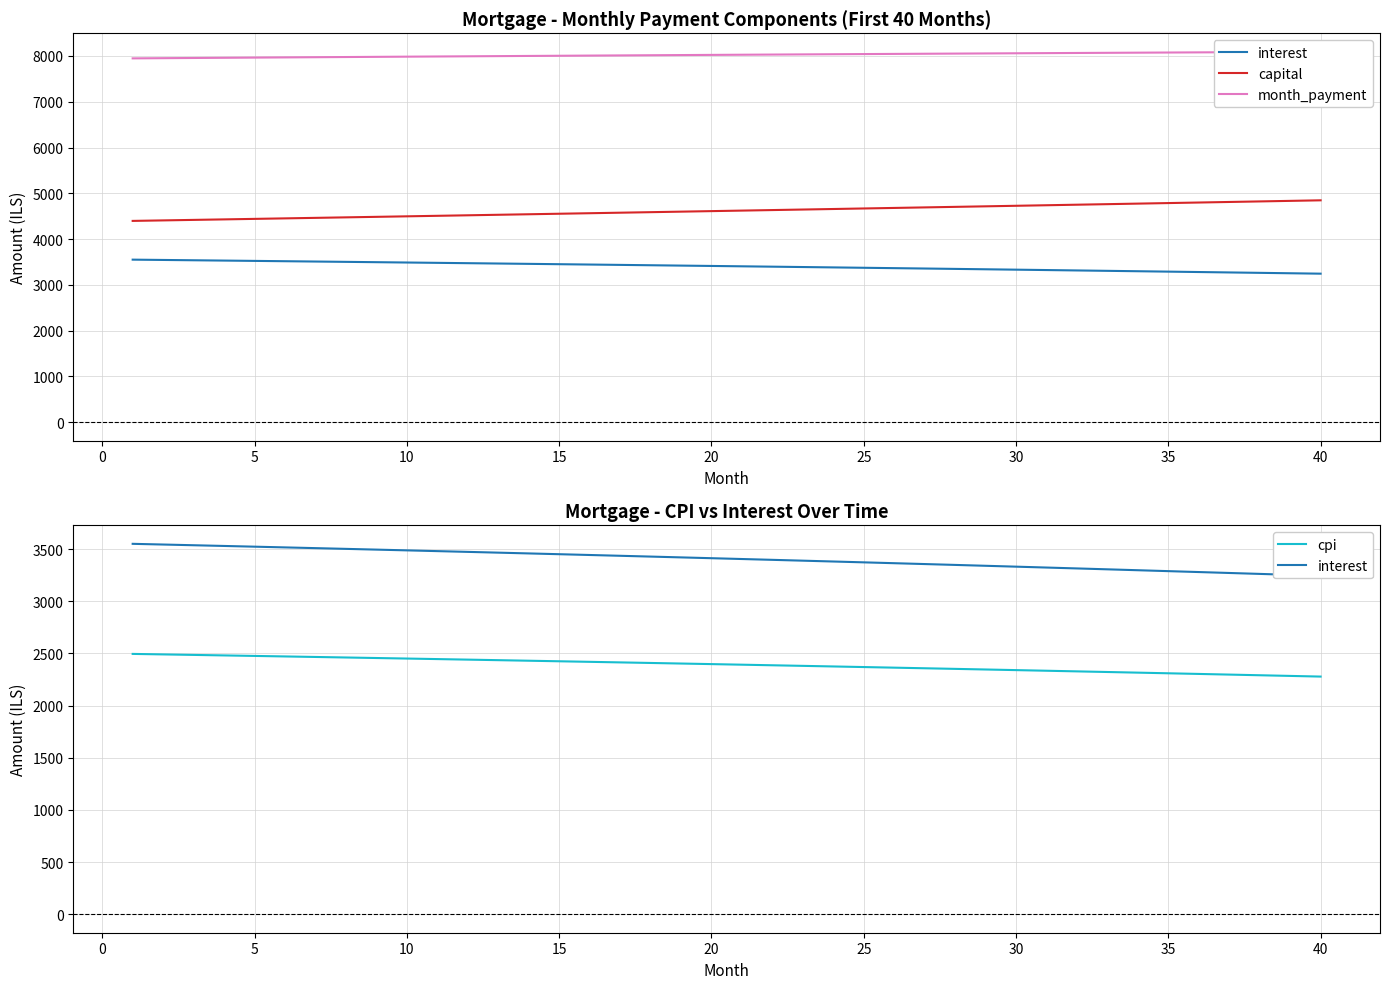

How many distinct data groups are displayed?

4